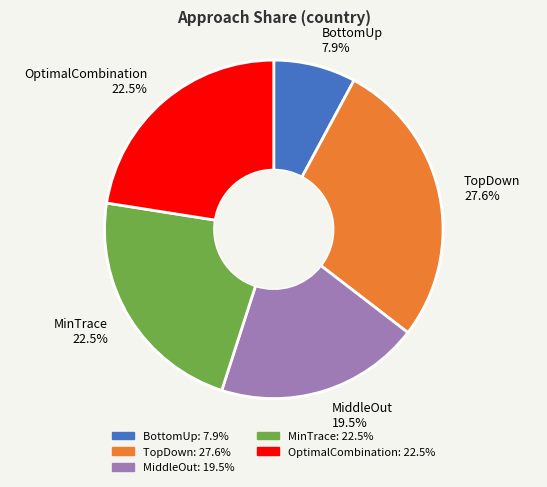

Is MiddleOut the majority of the pie?

No